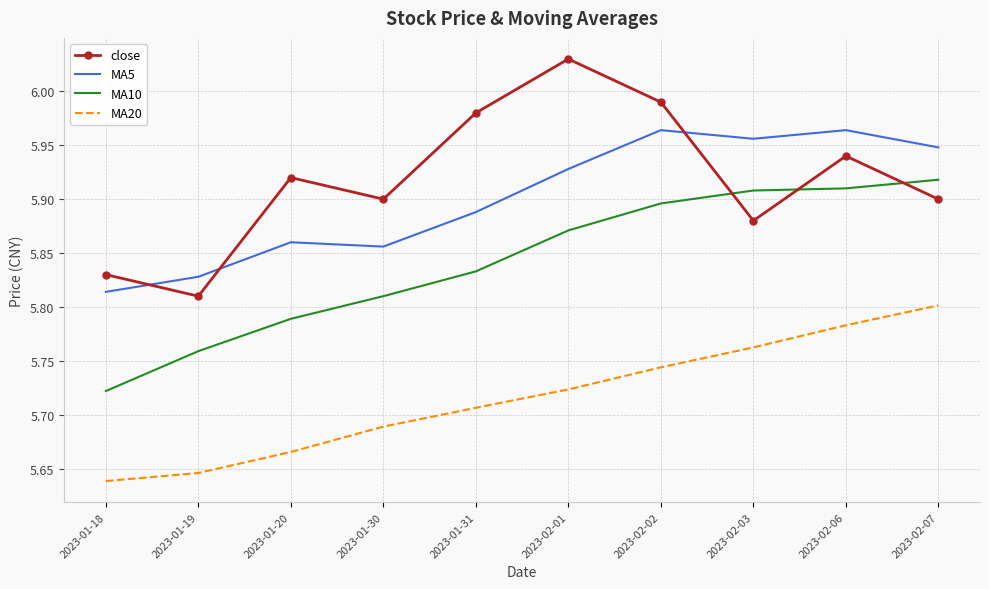

At how many categories does at least one series exceed 5?

10